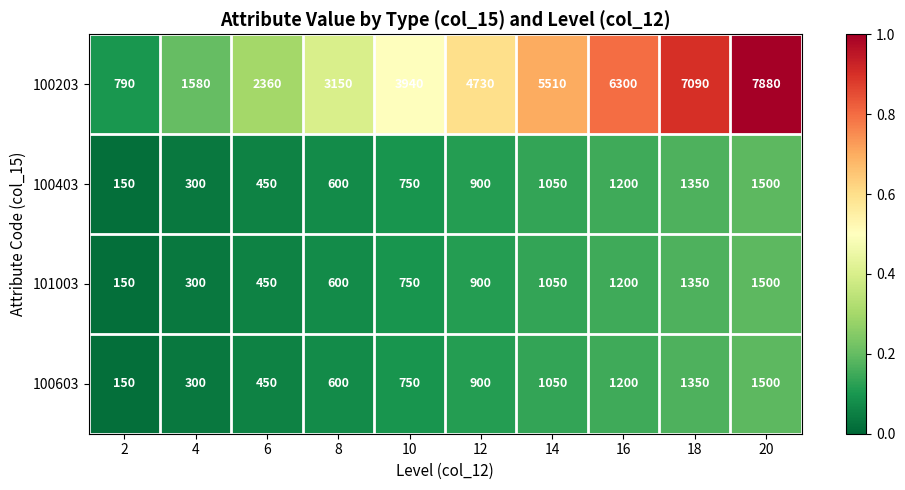

At which category does the chart reach its peak across all series?

20